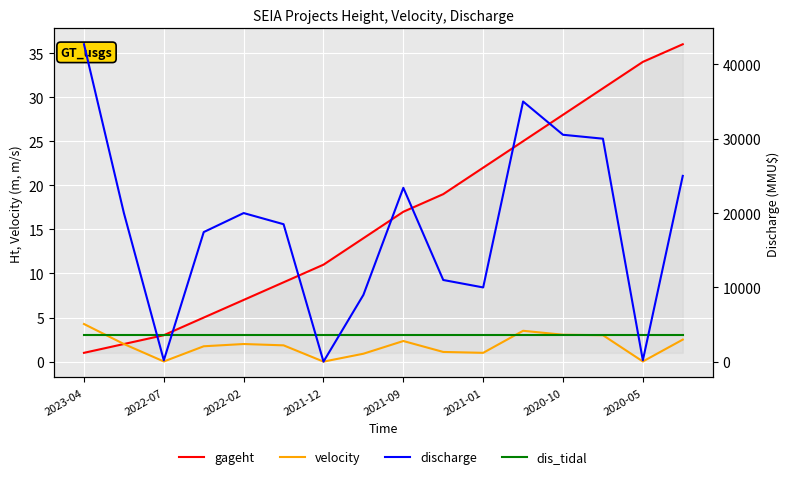

What is the value of the Count point at the 5th from the left?

7.0